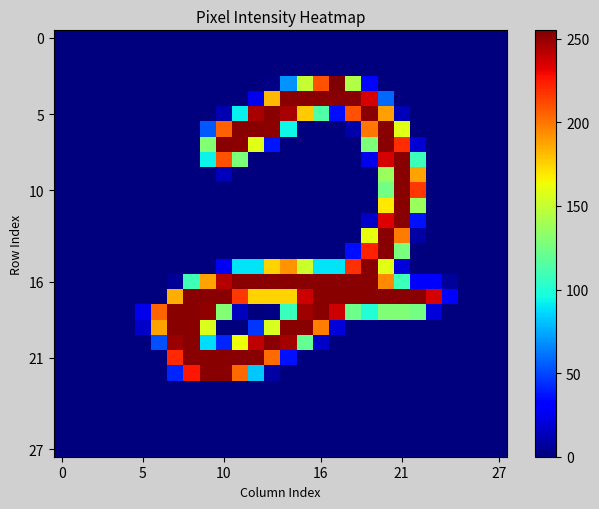

How many categories are shown in the chart?

28